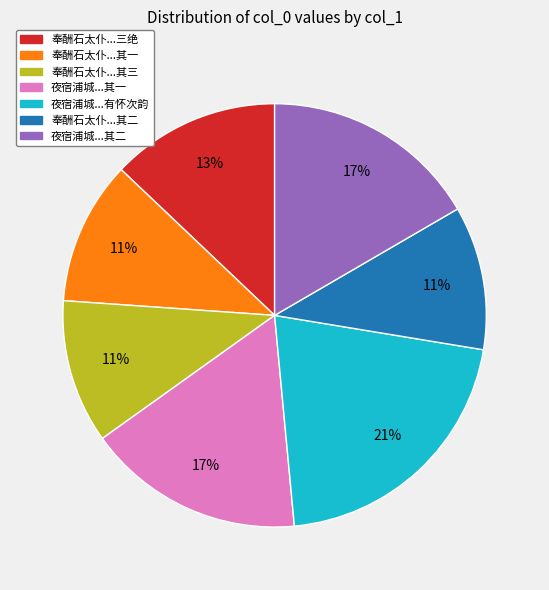

Is there a majority slice in this chart?

No